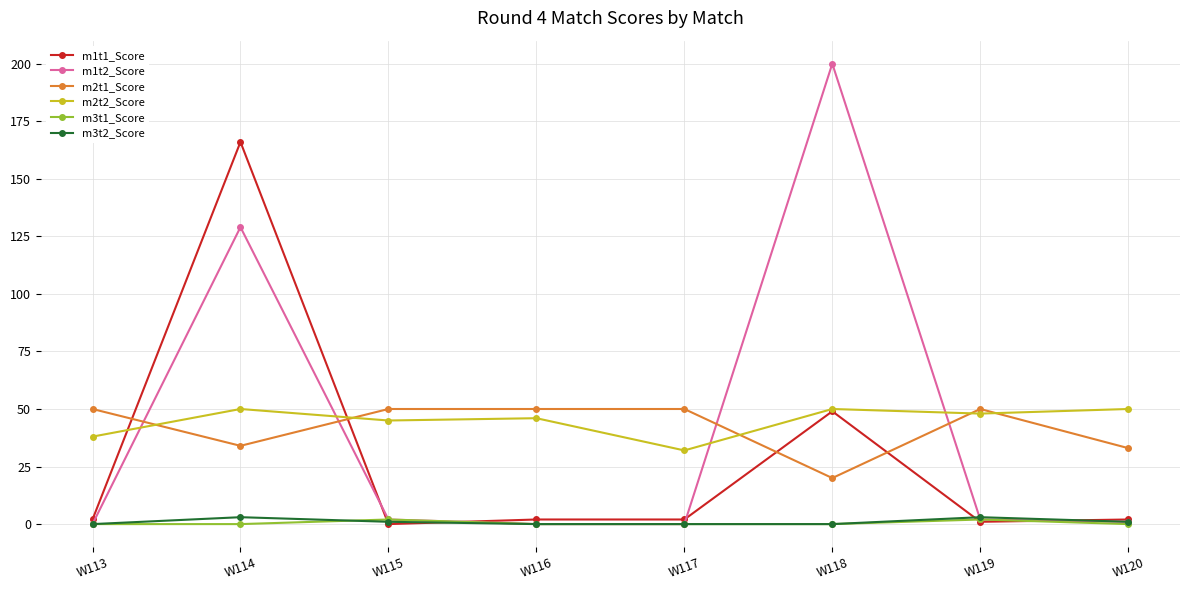

At which label does m1t2_Score reach its peak?

W118